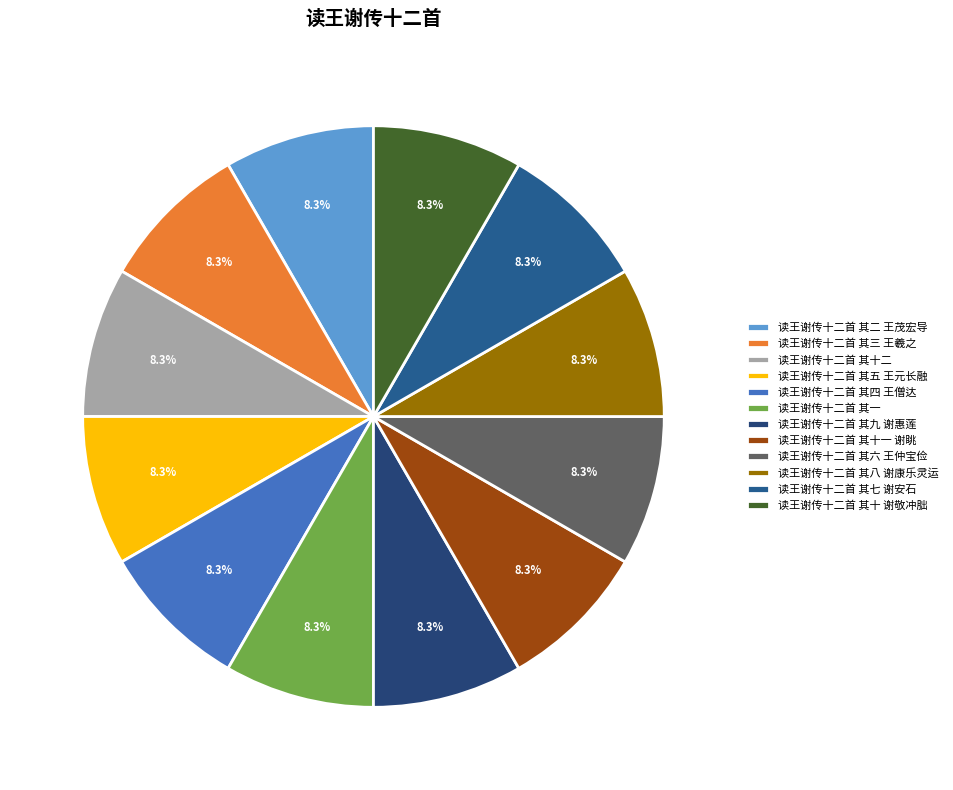

To the nearest percent, what is the combined percentage of 读王谢传十二首 其二 王茂宏导 and 读王谢传十二首 其十 谢敬冲朏?

17%